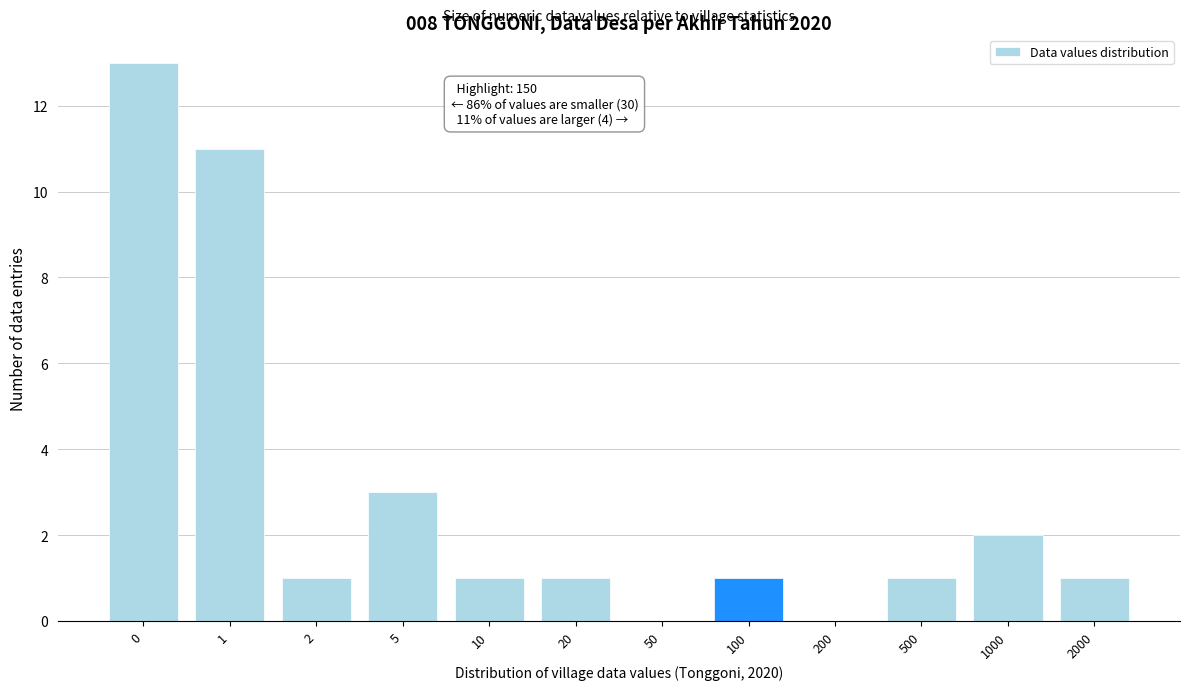

Reading left to right, list all the values displayed in this chart.

0=13	1=11	2=1	5=3	10=1	20=1	50=0	100=1	200=0	500=1	1000=2	2000=1